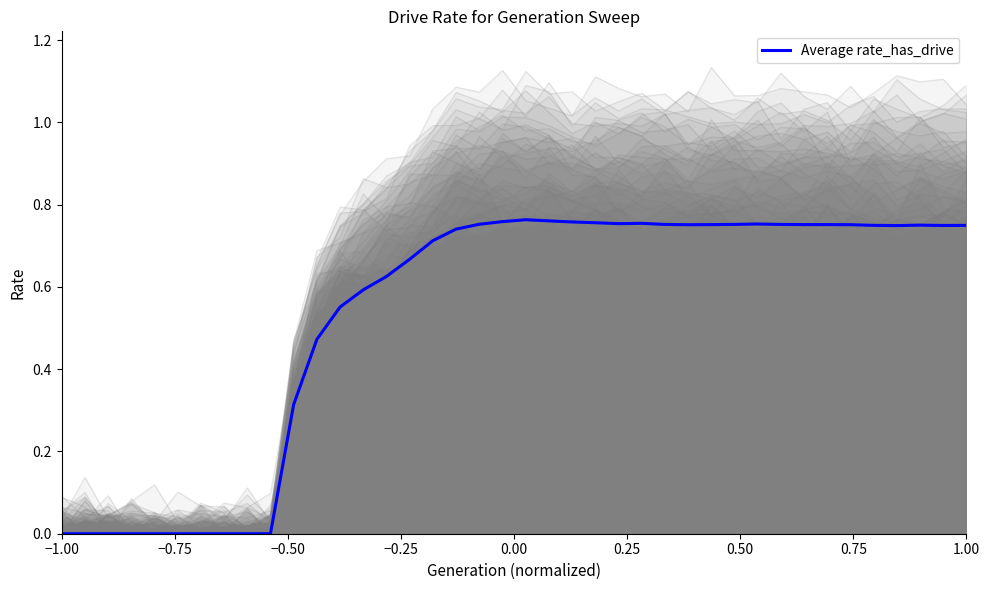

At which label is the value closest to 0?

−1.00